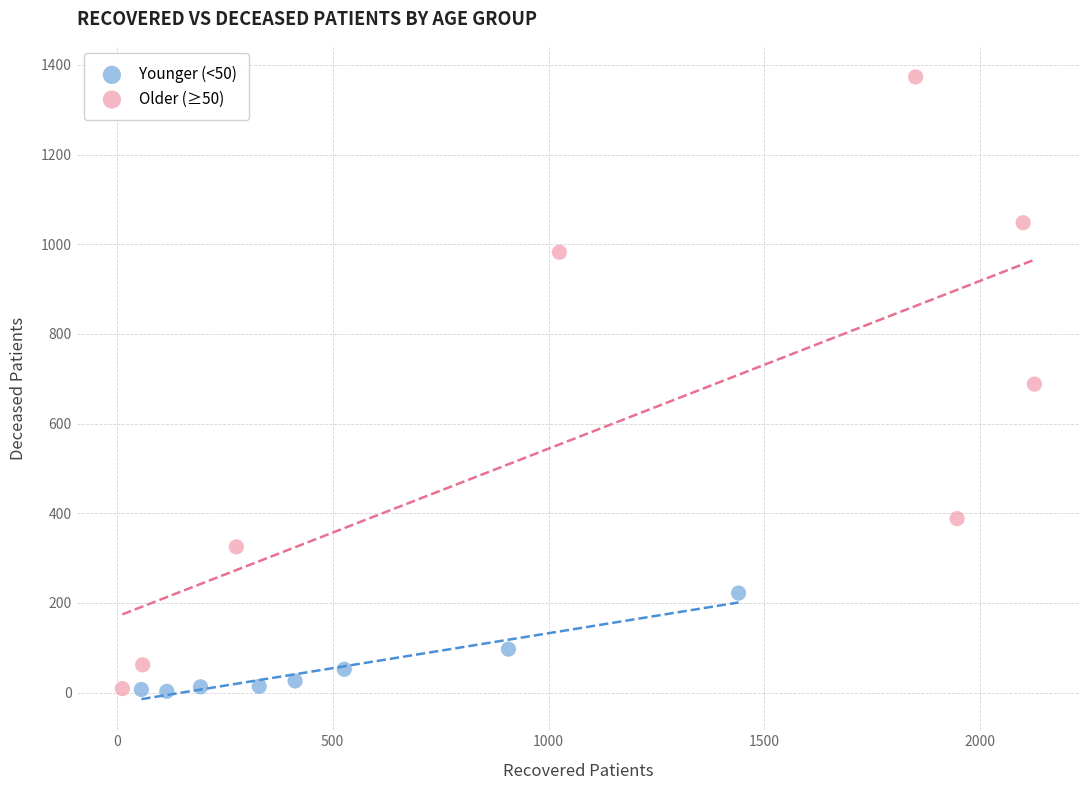

Which series has the widest spread of Y values?

Older (≥50)